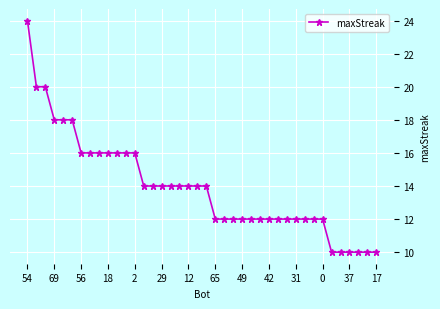

How many data points are less than 14?

19